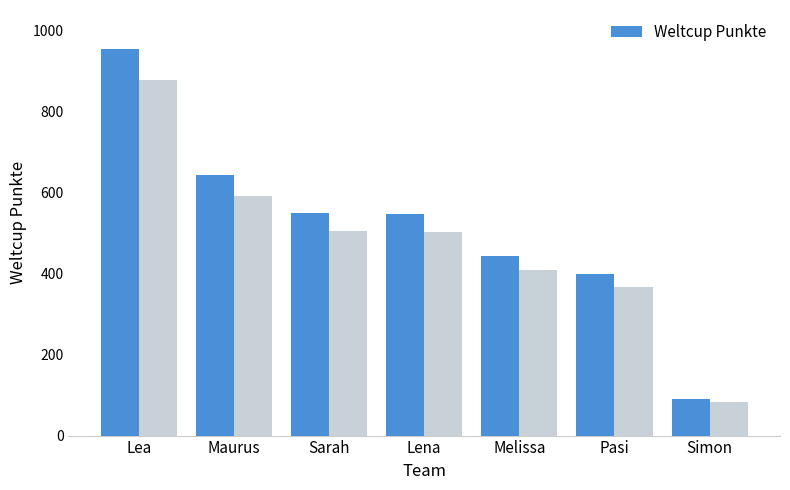

True or false: the data shows 443 at Melissa.

True